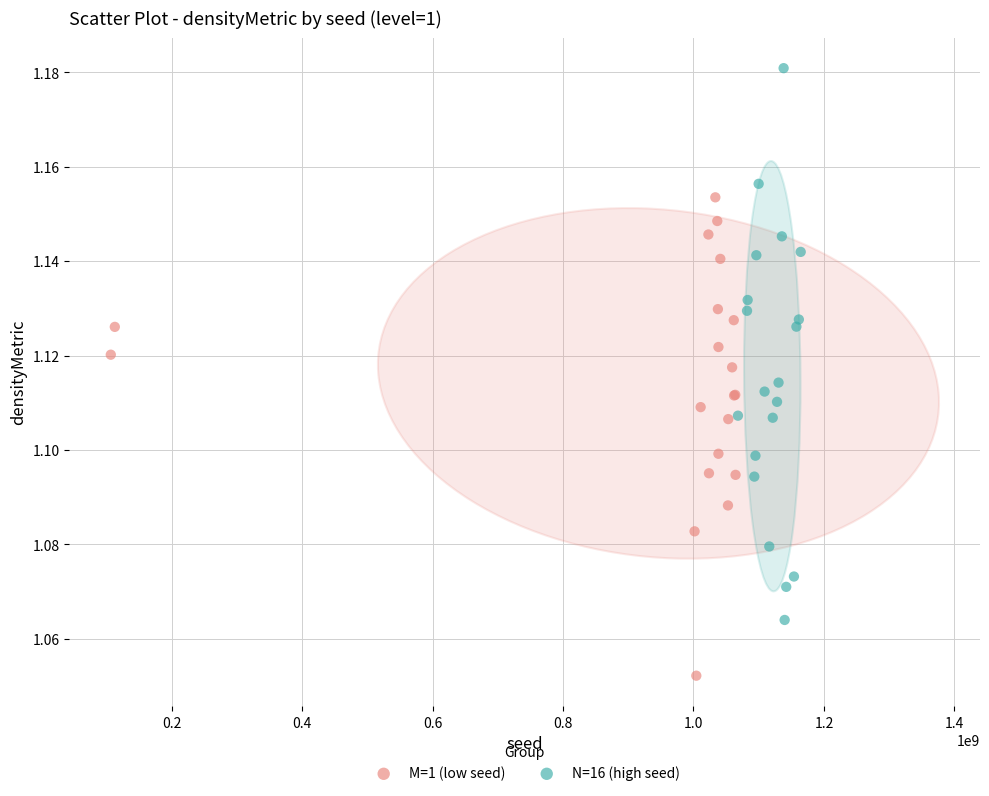

Which series contains the highest Y value?

N=16 (high seed)